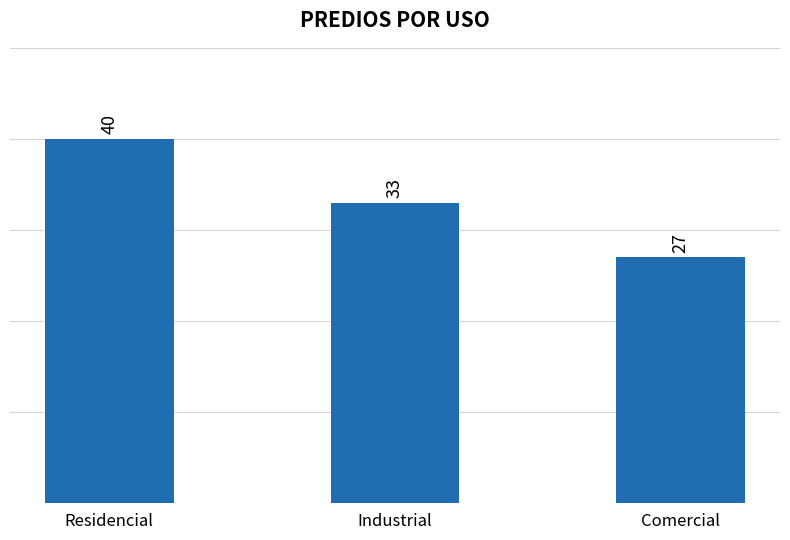

Reading left to right, list all the values displayed in this chart.

Residencial=40	Industrial=33	Comercial=27